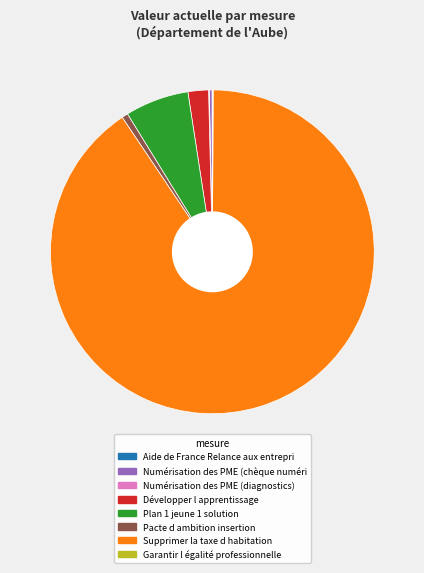

Is there any slice that represents more than half of the pie?

Yes